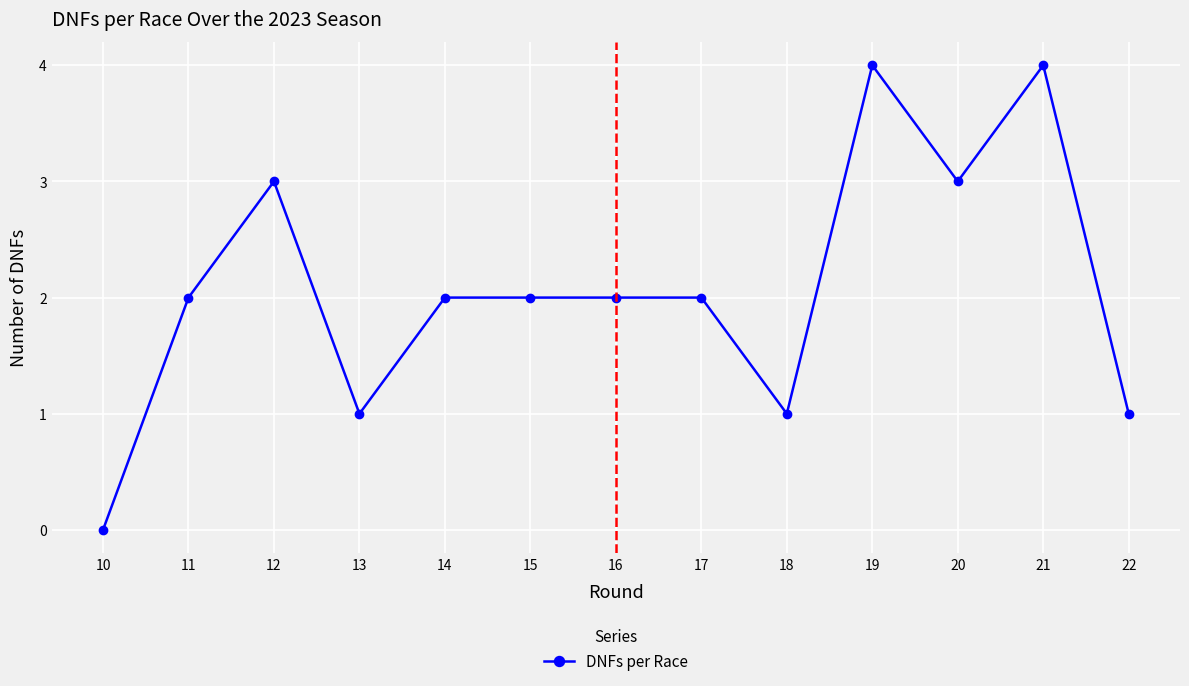

Is it true that the value at 12 is 5?

False